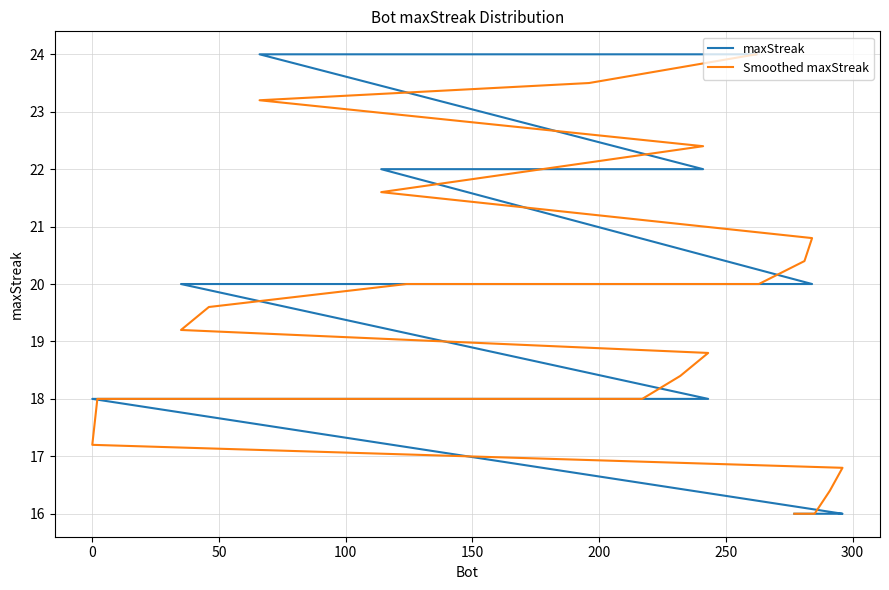

The value of Smoothed maxStreak at 200 is 4.3. True or false?

False